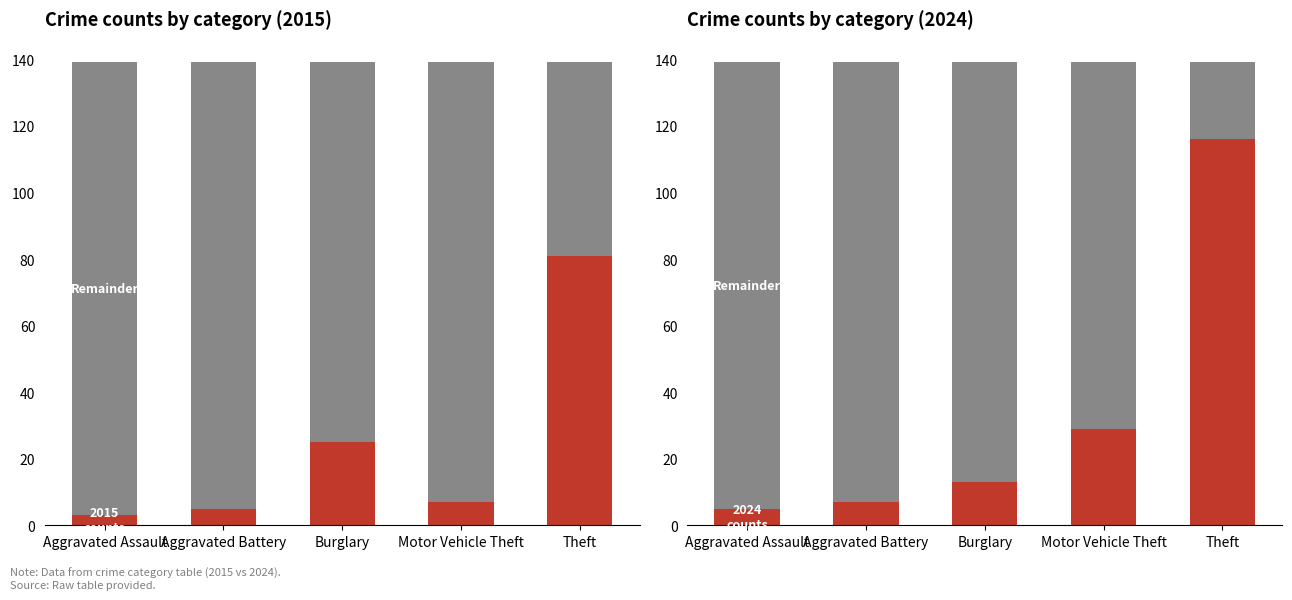

At which category does the chart reach its peak across all series?

Aggravated Assault